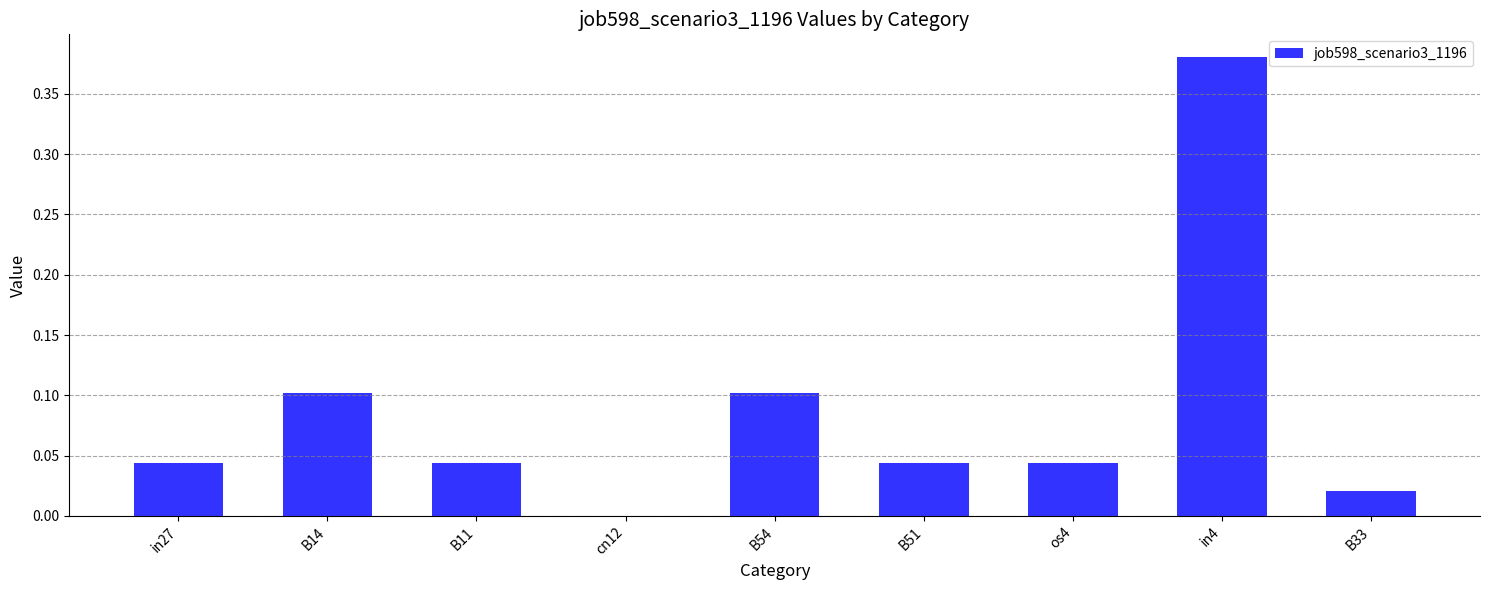

Which has a higher value, in4 or B33?

in4